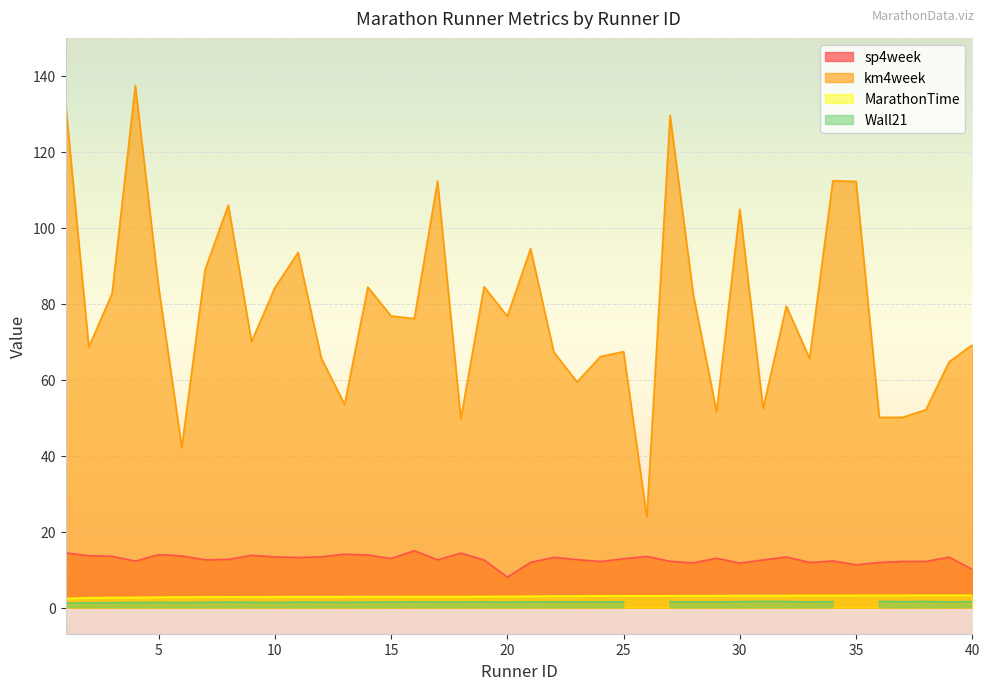

At which category is the sum across all series the highest?

4